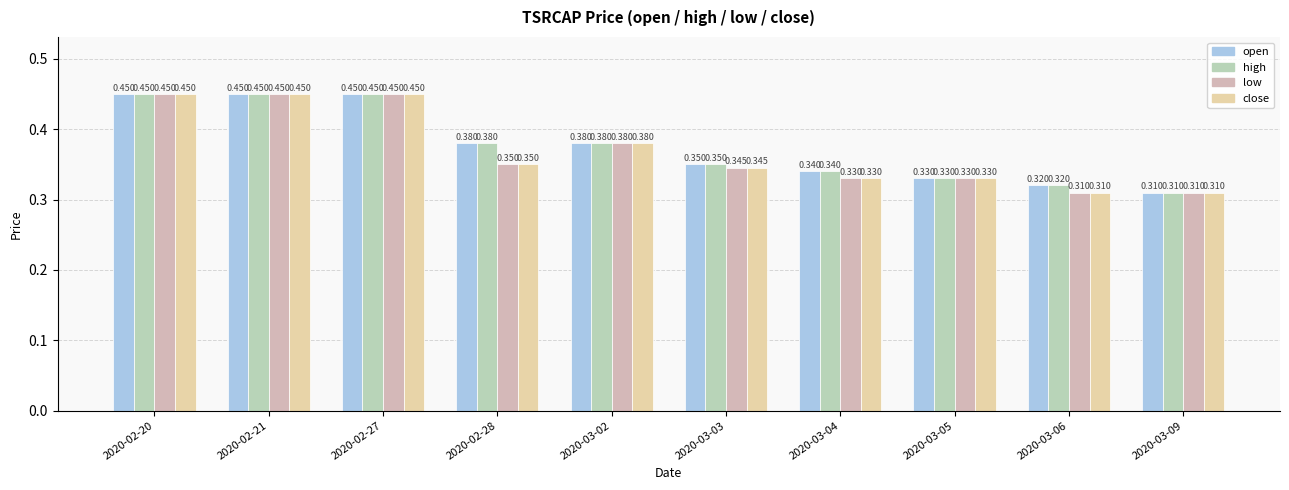

Where is high nearest to the value 0?

2020-03-09